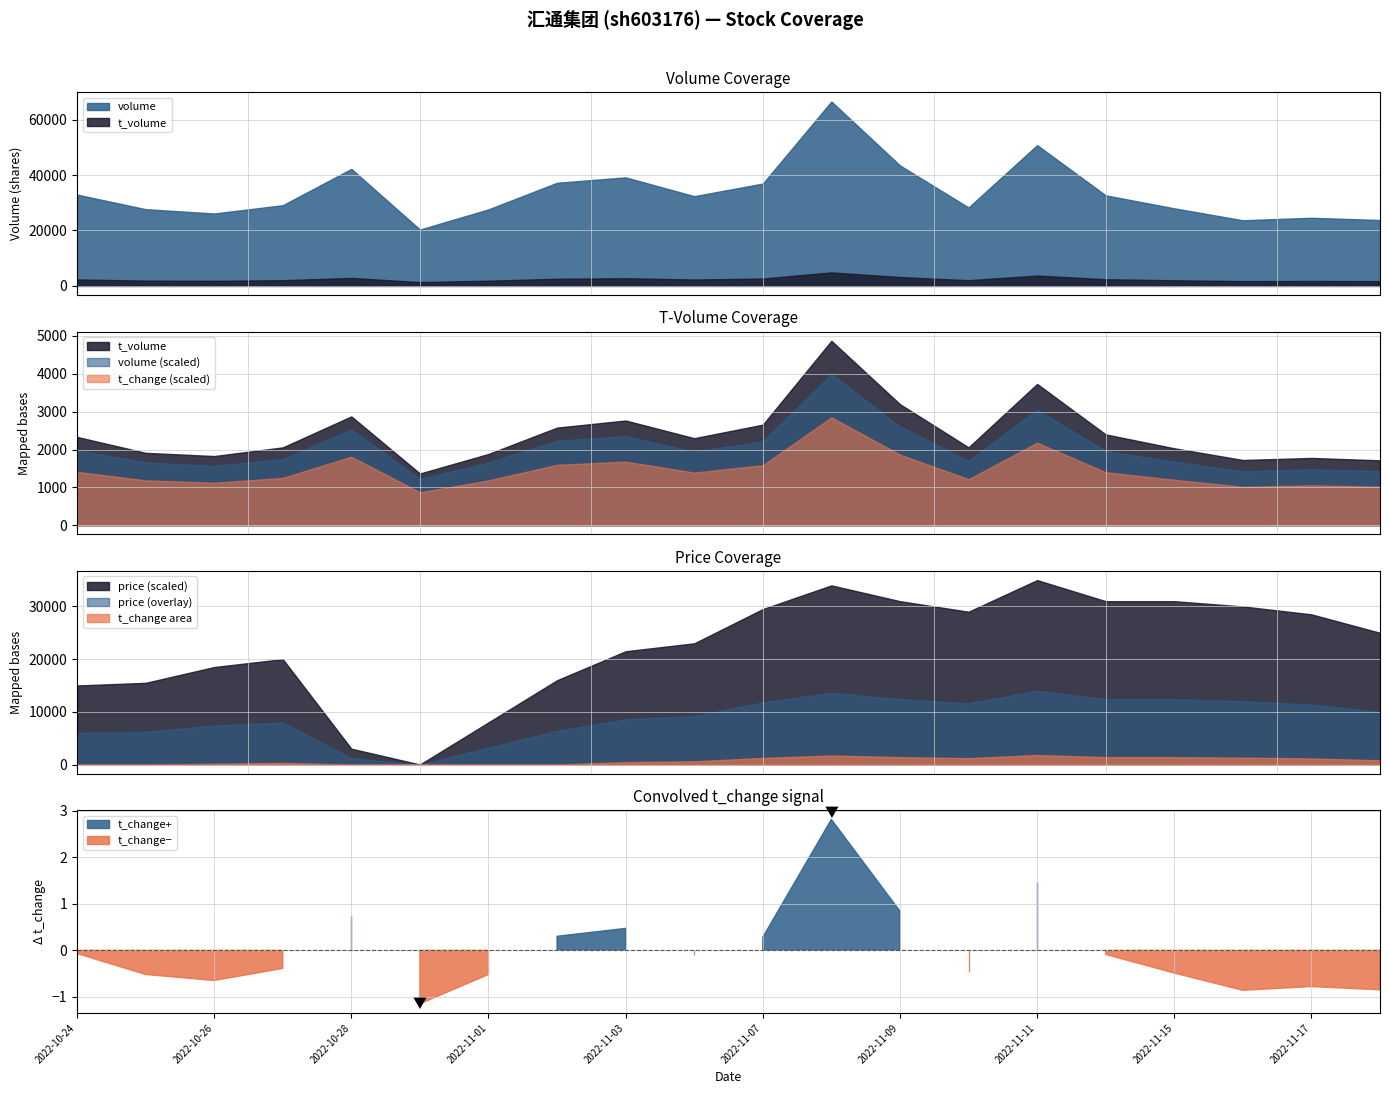

How many lines are shown in the chart?

4